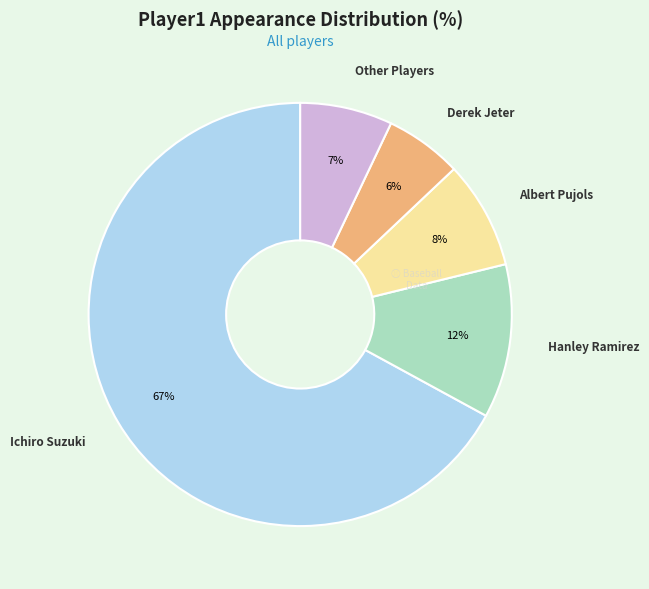

Count the number of slices in the pie.

5